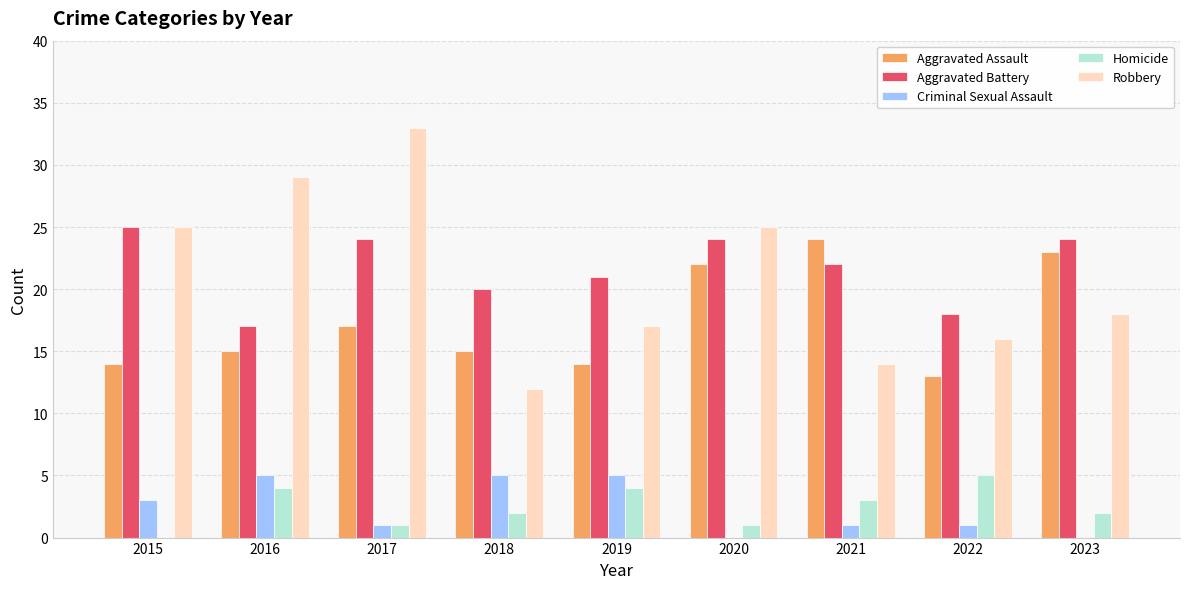

What is the difference between the Robbery values at 2019 and 2023?

1